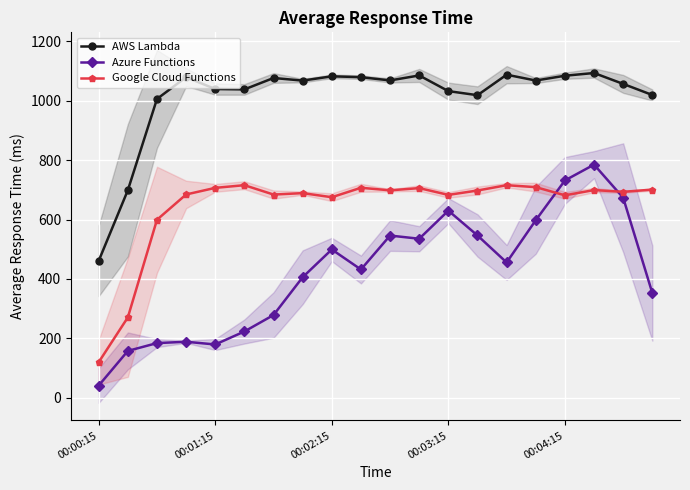

What is the average value of the Azure Functions series?

422.2